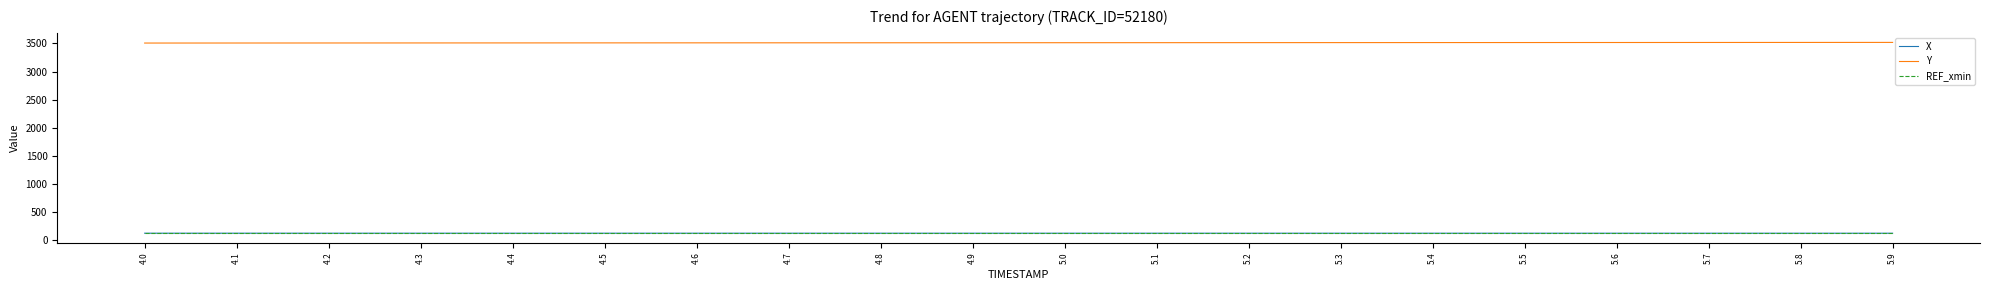

True or false: REF_xmin and Y intersect in this chart.

False